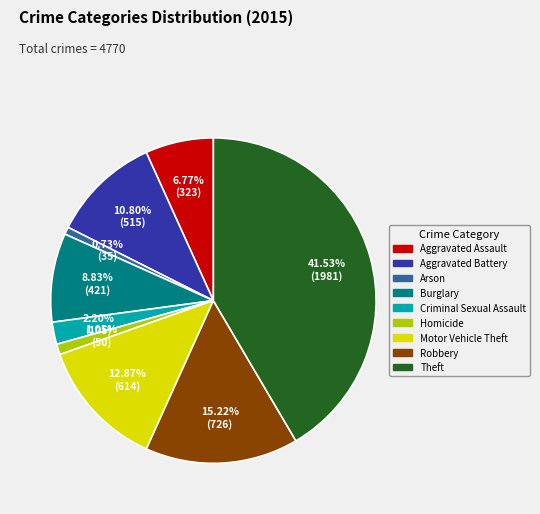

Which slice is the largest?

Theft